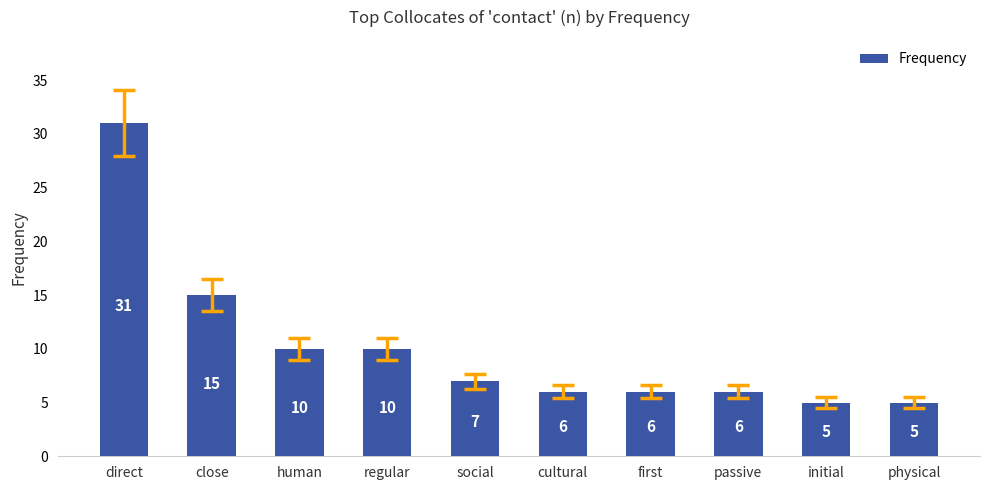

What is the ratio of the value at passive to the value at regular?

0.6